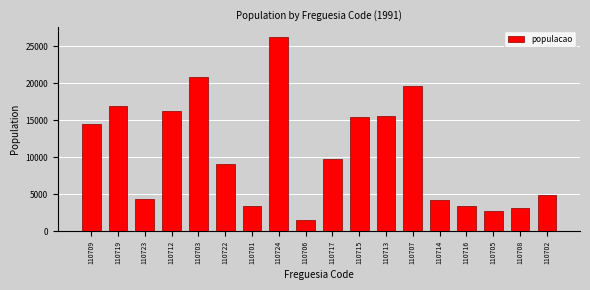

Is it true that the value at 110703 is 12021?

False